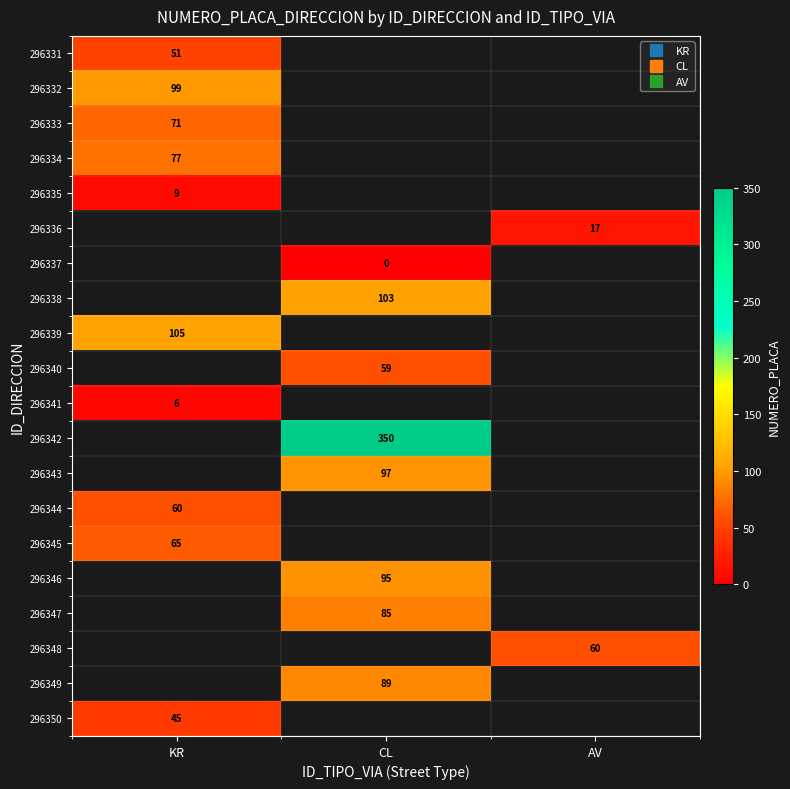

What is the spread (max minus min) of values at KR?

99.0